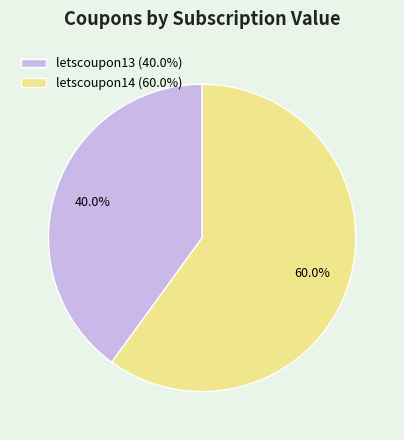

Combined, what portion of the pie is letscoupon13 and letscoupon14?

100.0%